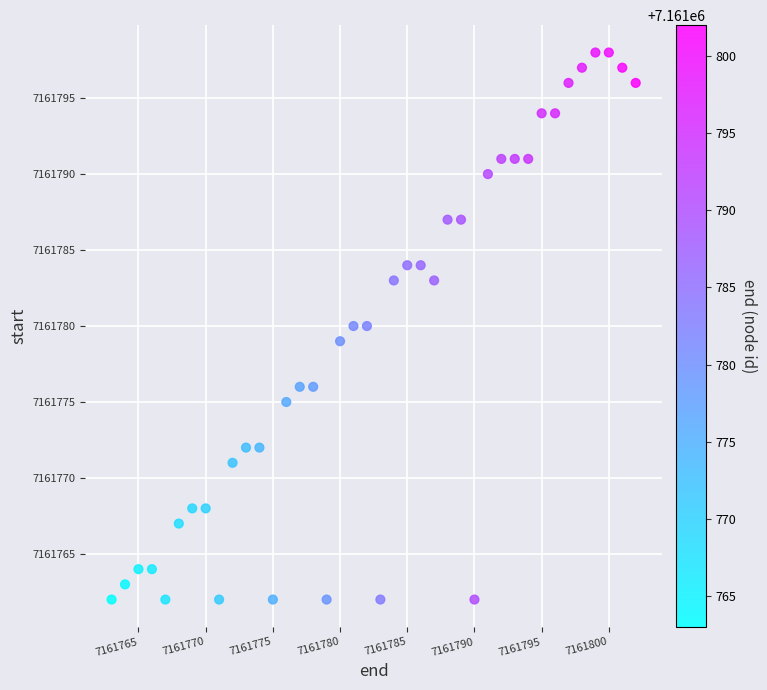

What is the range of Y values (max minus min)?

36